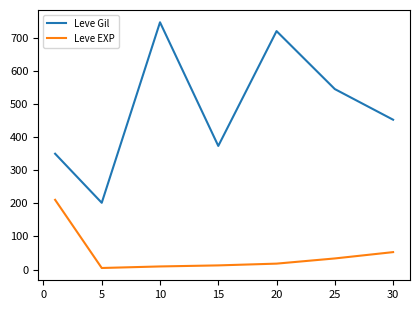

Which series has the largest total across all categories?

Leve Gil